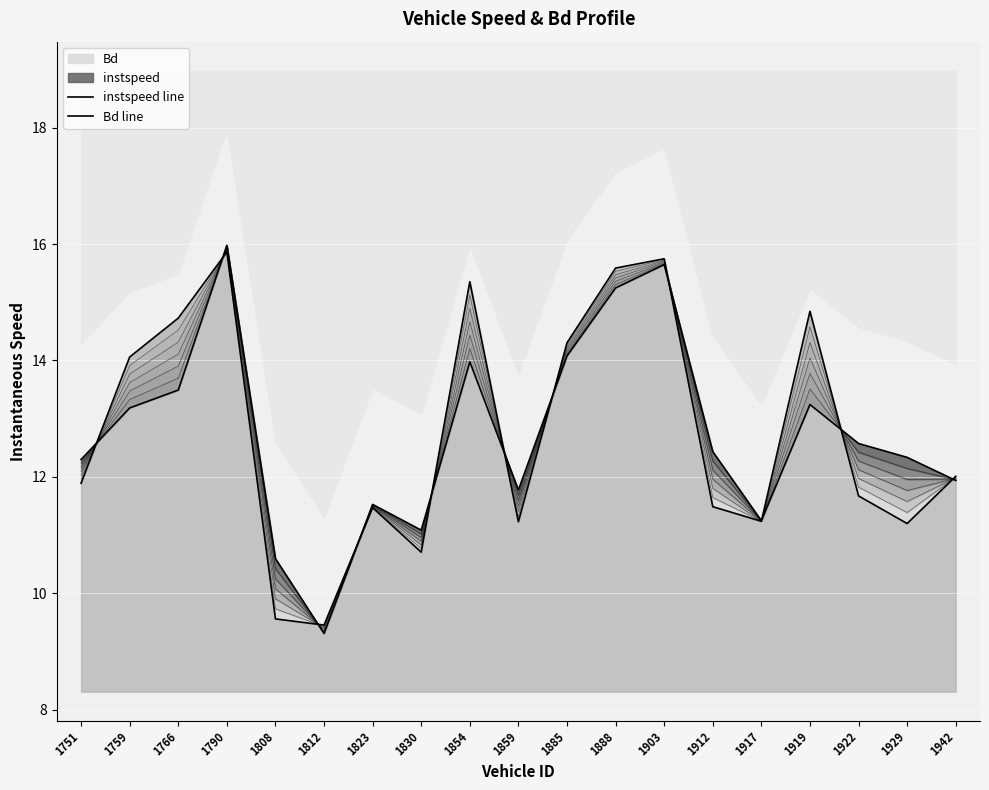

After their last crossing, which series has the higher values: Bd line or instspeed line?

Bd line